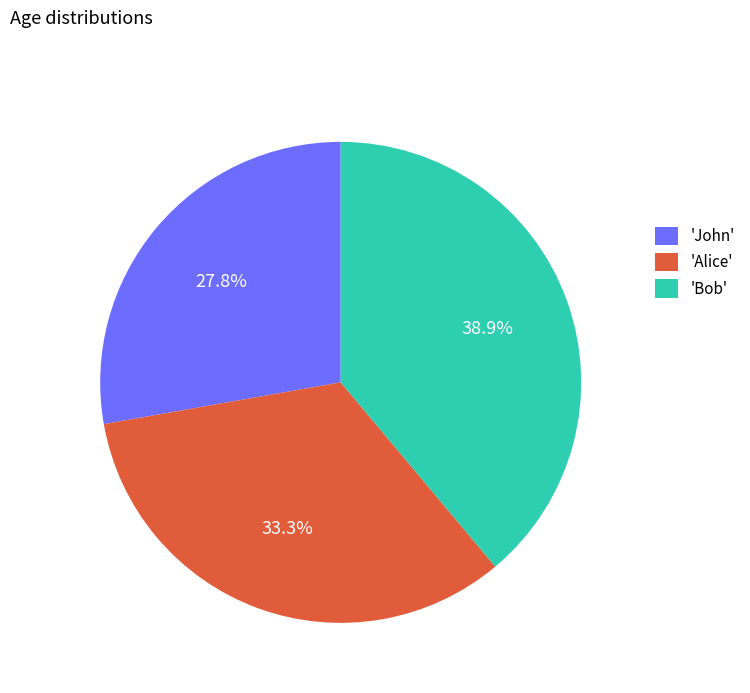

Do 'Alice' and 'Bob' together represent more than half of the pie?

Yes